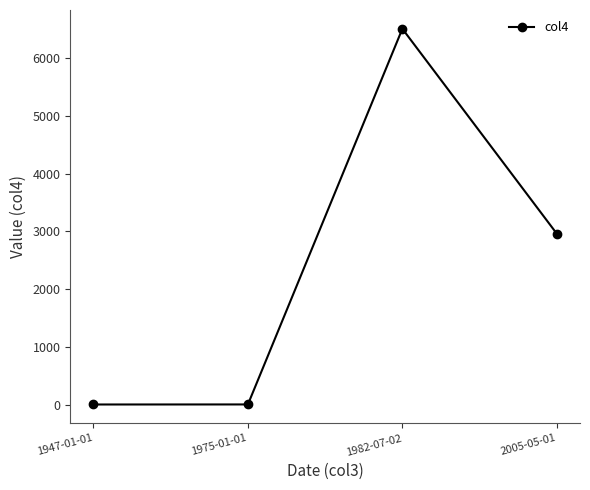

At which label does the data first exceed 2960?

1982-07-02